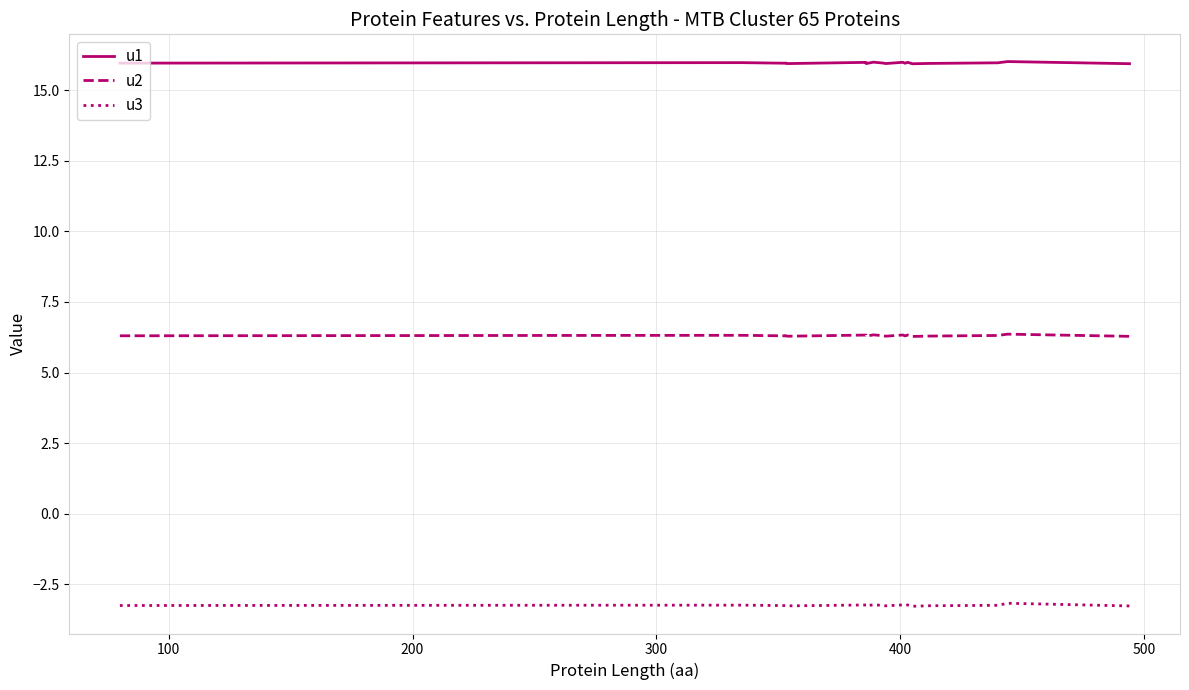

List the series in order of their overall mean, lowest first.

u3, u2, u1